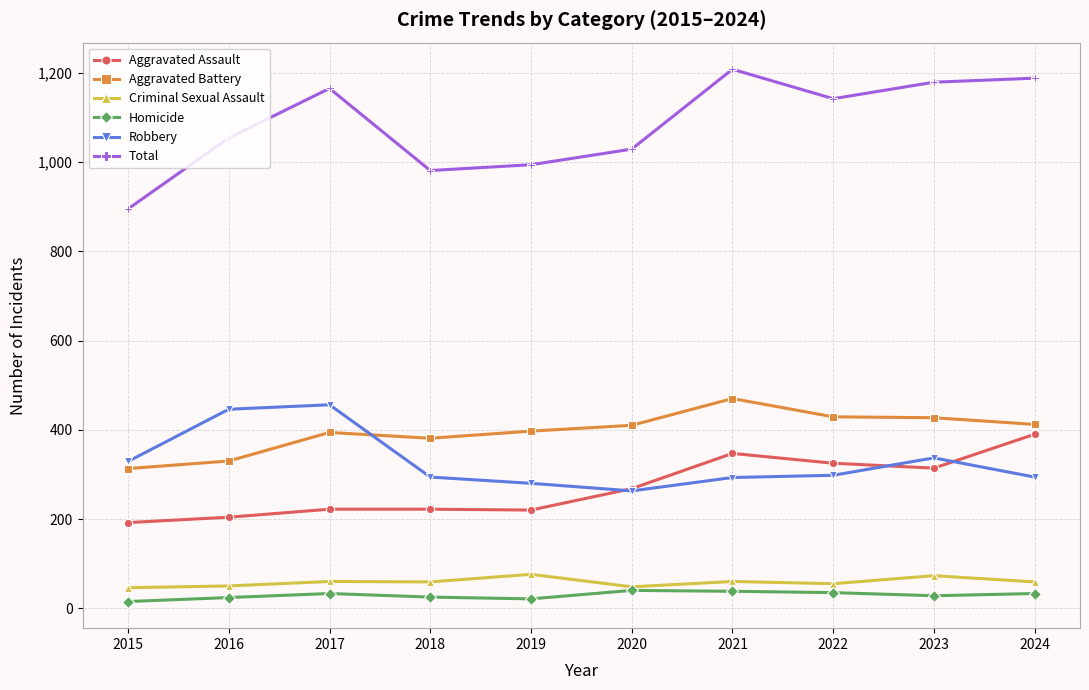

What is the difference between the maximum and minimum values in the Aggravated Battery series?

157